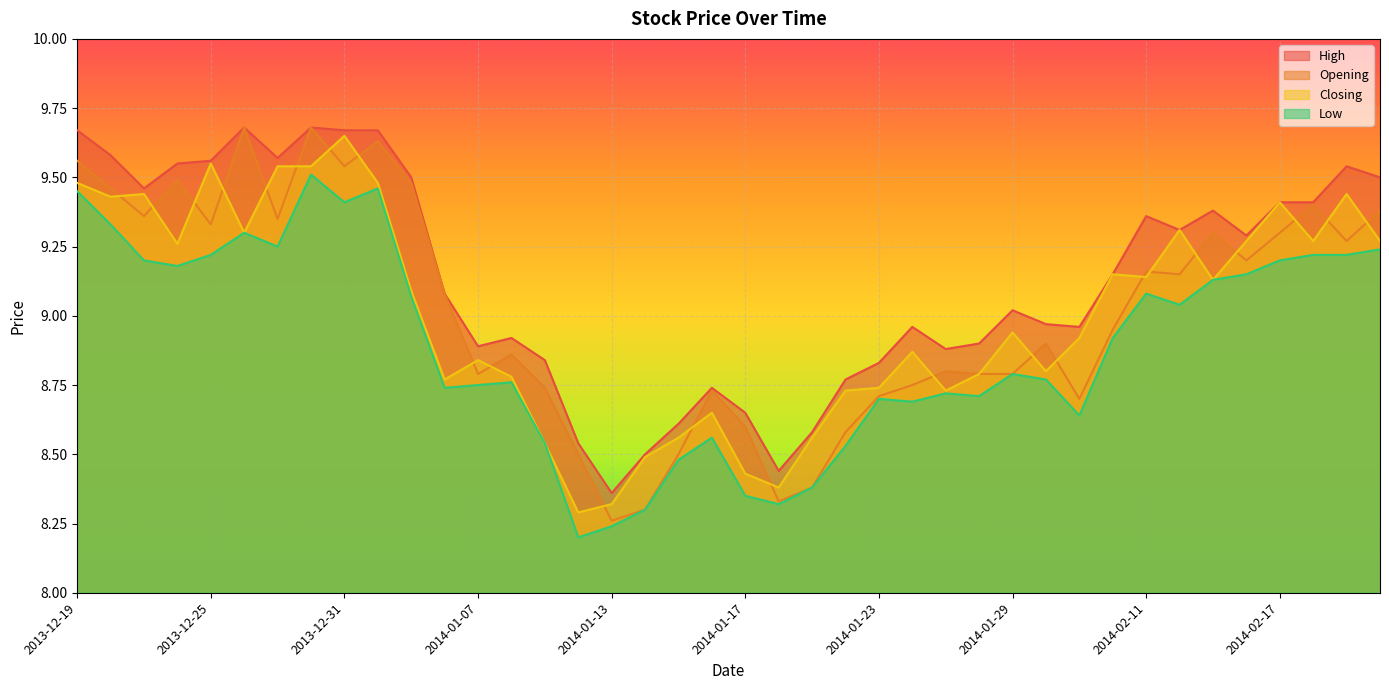

List the labels in order of High value, smallest first.

2014-01-13, 2014-01-20, 2014-01-14, 2014-01-10, 2014-01-21, 2014-01-15, 2014-01-17, 2014-01-16, 2014-01-22, 2014-01-23, 2014-01-09, 2014-01-27, 2014-01-07, 2014-01-28, 2014-01-08, 2014-01-24, 2014-02-07, 2014-01-30, 2014-01-29, 2014-01-06, 2014-02-10, 2014-02-14, 2014-02-12, 2014-02-11, 2014-02-13, 2014-02-17, 2014-02-18, 2013-12-23, 2014-01-03, 2014-02-20, 2014-02-19, 2013-12-24, 2013-12-25, 2013-12-27, 2013-12-20, 2013-12-19, 2013-12-31, 2014-01-02, 2013-12-26, 2013-12-30